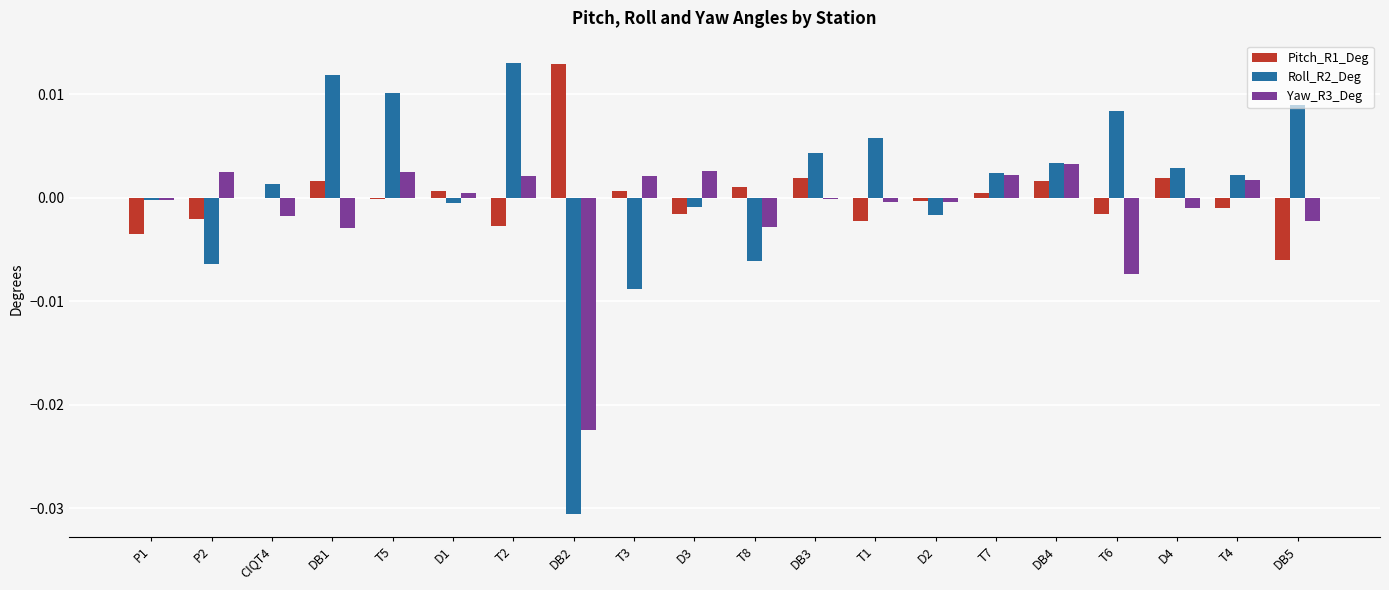

Count the number of categories in the chart.

20